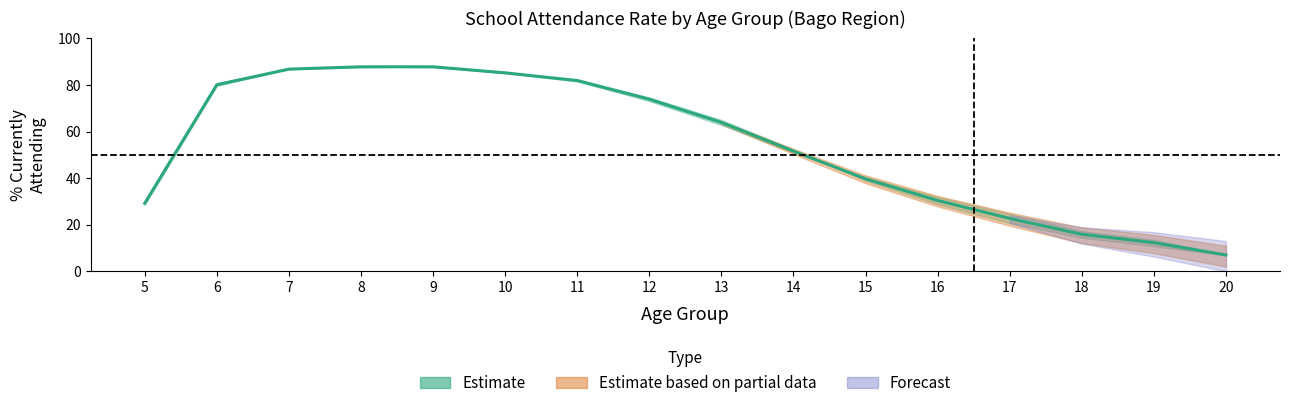

Read the % currently attending (Male) value at 13.

65.0